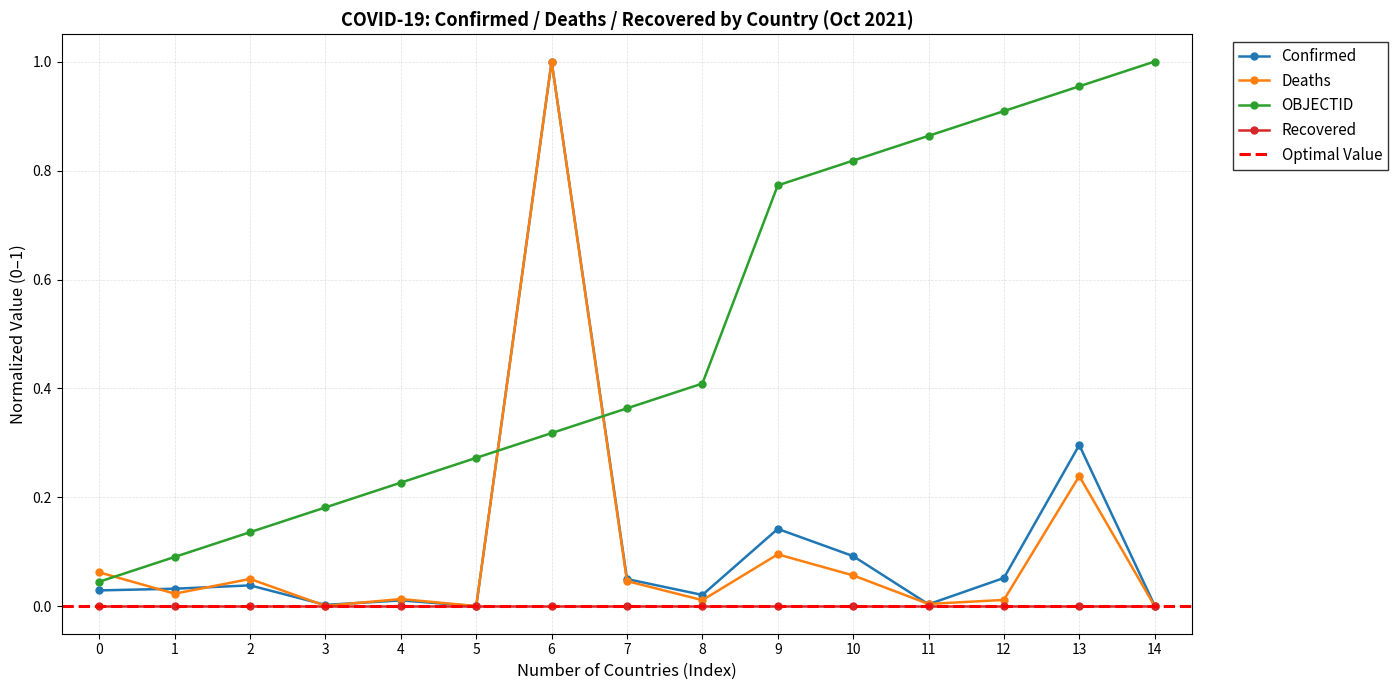

Where is the first local minimum for Deaths?

1